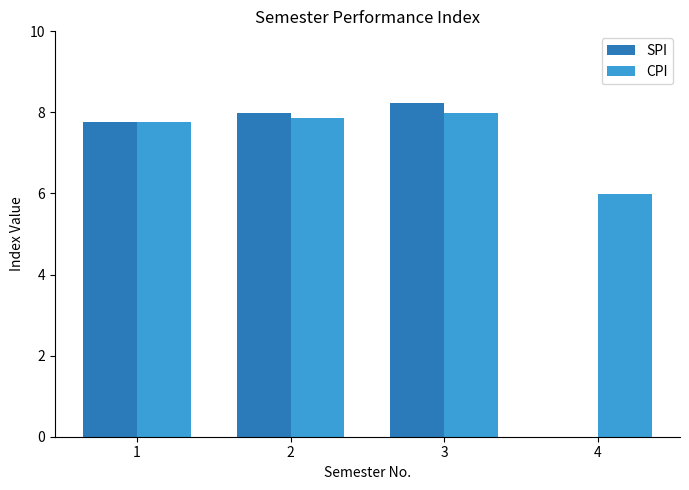

Which series has the largest total across all categories?

CPI